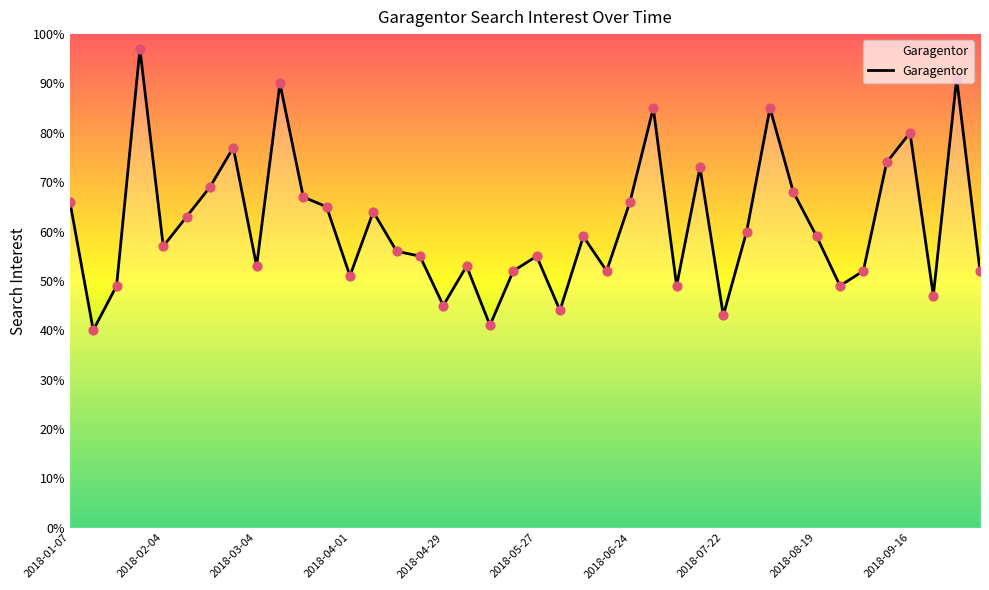

What is the maximum value shown in the chart?

97